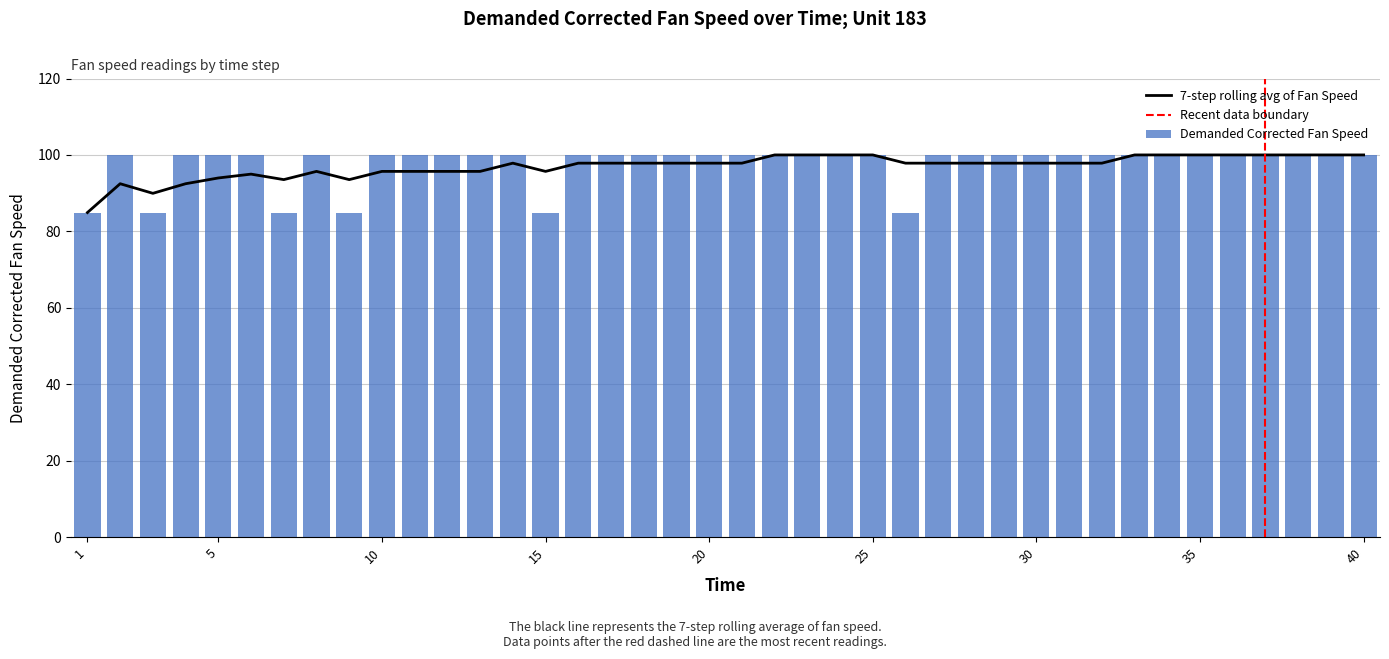

Rank the categories by value from lowest to highest.

1, 3, 7, 9, 15, 26, 2, 4, 5, 6, 8, 10, 11, 12, 13, 14, 16, 17, 18, 19, 20, 21, 22, 23, 24, 25, 27, 28, 29, 30, 31, 32, 33, 34, 35, 36, 37, 38, 39, 40